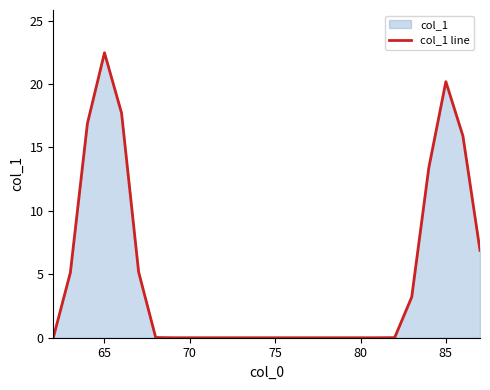

What is the value of the 6th point from the left?

5.2